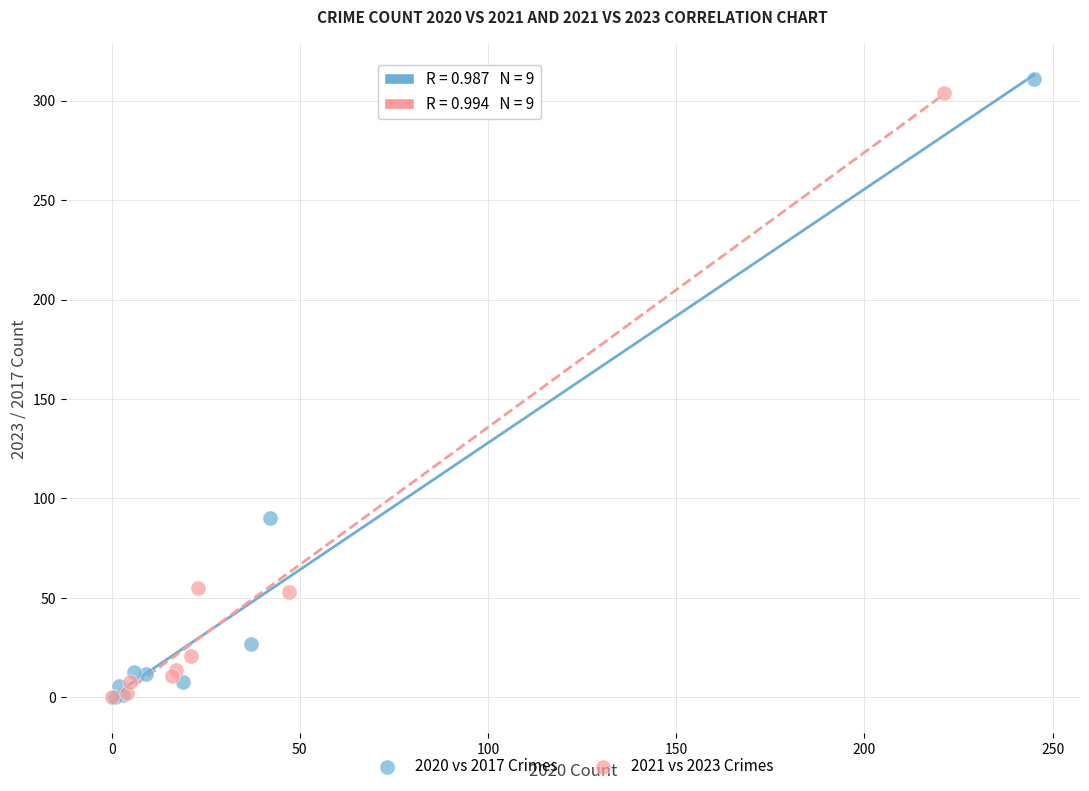

Which series reaches the maximum Y coordinate?

2020 vs 2017 Crimes